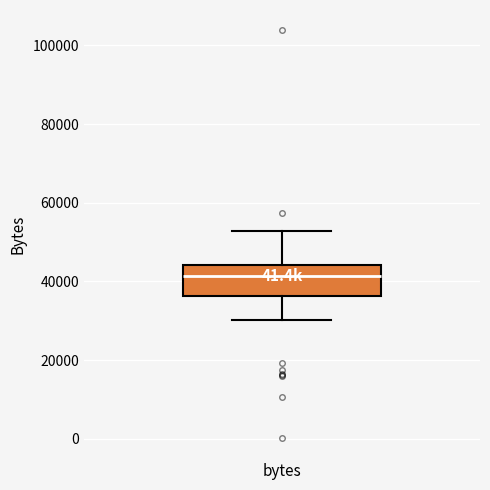

Where is the upper edge of the box for bytes on the y-axis? The values are not printed on the chart, so give them approximately, as read against the axis.

44000